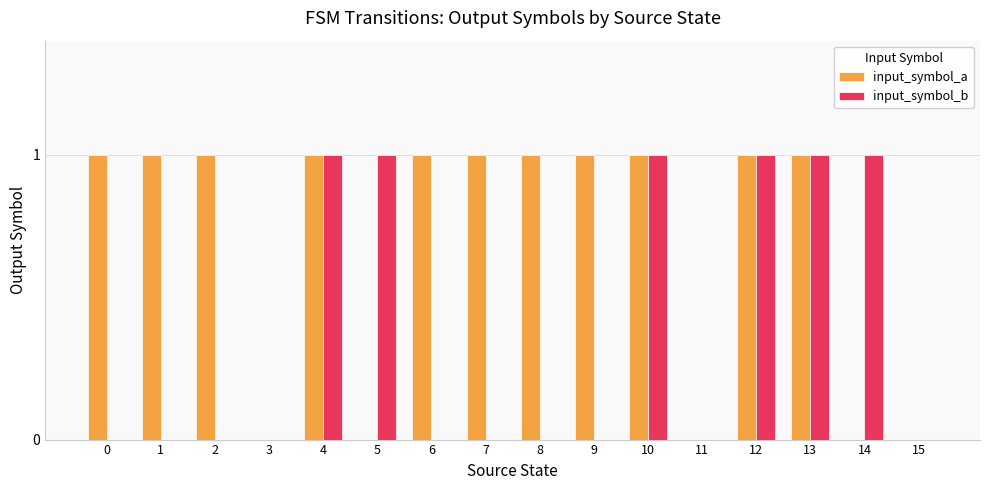

Is it true that input_symbol_a equals 0 at 5?

True